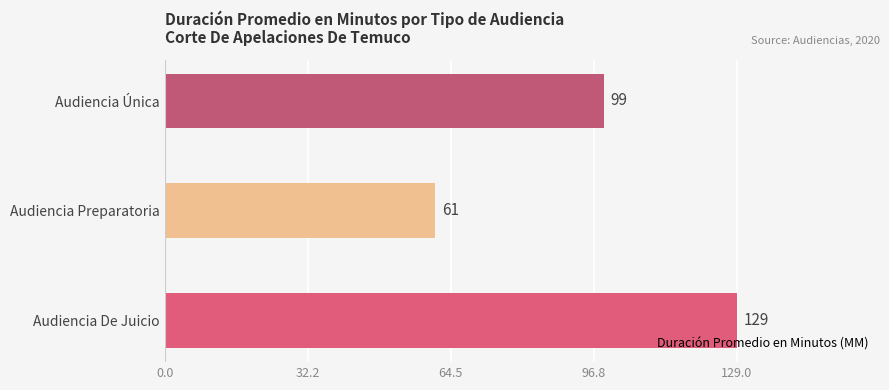

Reading top to bottom, list all the values displayed in this chart.

99	61	129